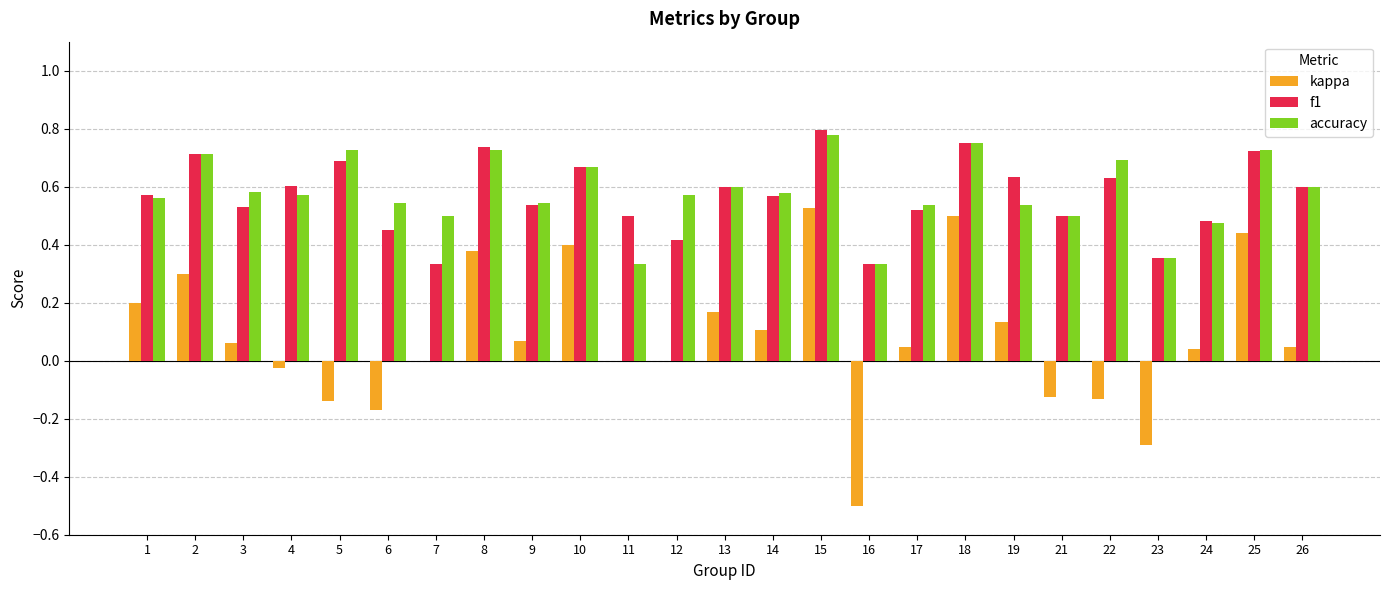

How many groups of bars are there?

25